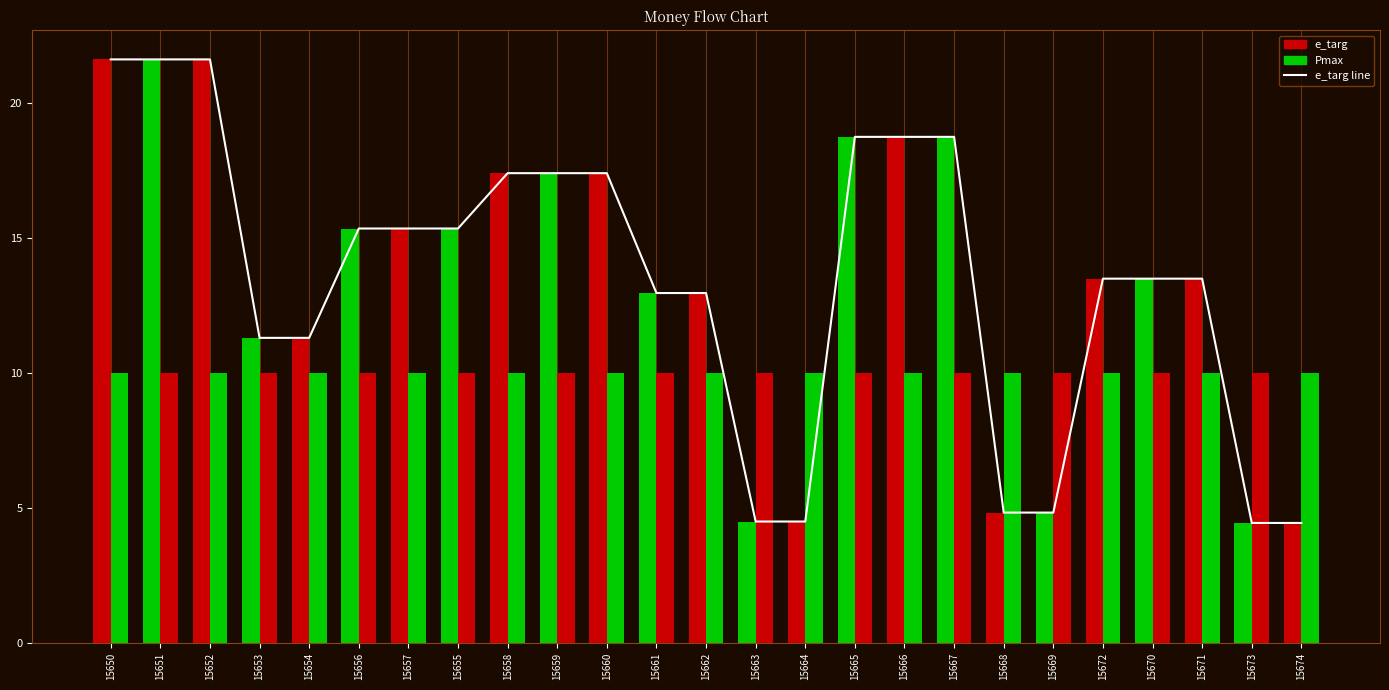

What is the sum of all Pmax values?

250.0